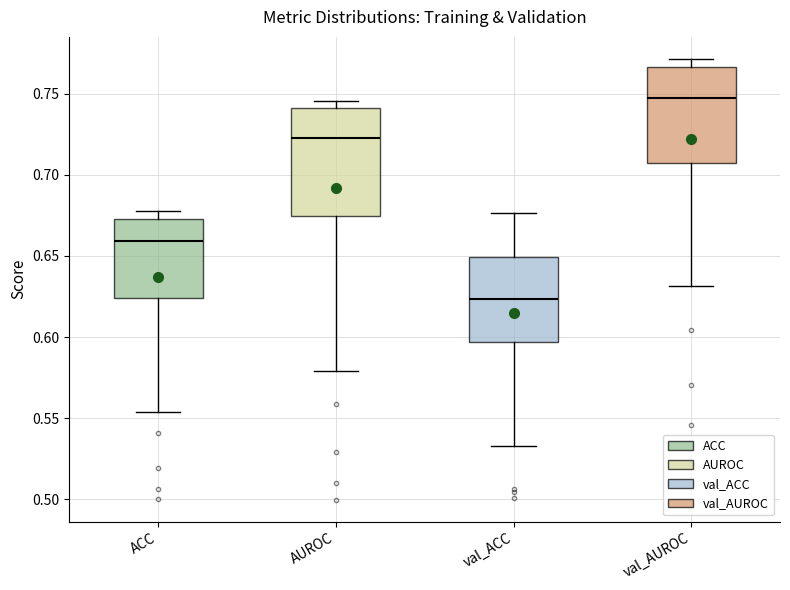

Which box's median line is the lowest?

val_ACC